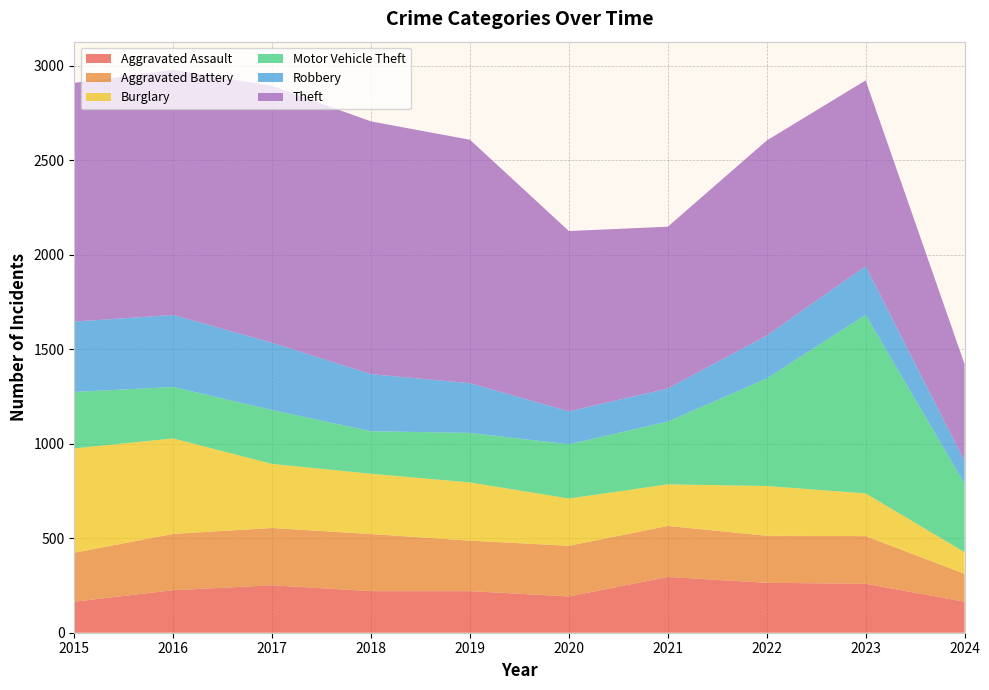

Reading left to right, extract all data points from this chart.

Aggravated Assault: 2015=164	2016=225	2017=251	2018=220	2019=220	2020=192	2021=295	2022=264	2023=259	2024=164
Aggravated Battery: 2015=259	2016=298	2017=303	2018=302	2019=267	2020=268	2021=270	2022=249	2023=252	2024=148
Burglary: 2015=552	2016=505	2017=339	2018=319	2019=308	2020=250	2021=220	2022=263	2023=226	2024=114
Motor Vehicle Theft: 2015=299	2016=272	2017=285	2018=225	2019=262	2020=287	2021=332	2022=569	2023=945	2024=363
Robbery: 2015=372	2016=381	2017=356	2018=302	2019=263	2020=174	2021=175	2022=227	2023=257	2024=119
Theft: 2015=1263	2016=1297	2017=1359	2018=1337	2019=1288	2020=954	2021=856	2022=1032	2023=983	2024=513